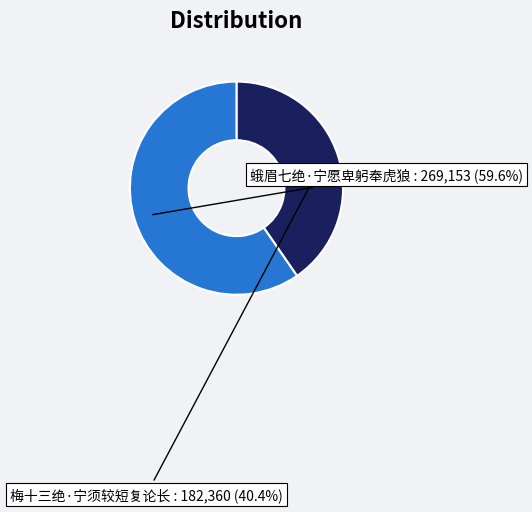

To the nearest percent, what is the difference between the largest and smallest slice percentages?

19%